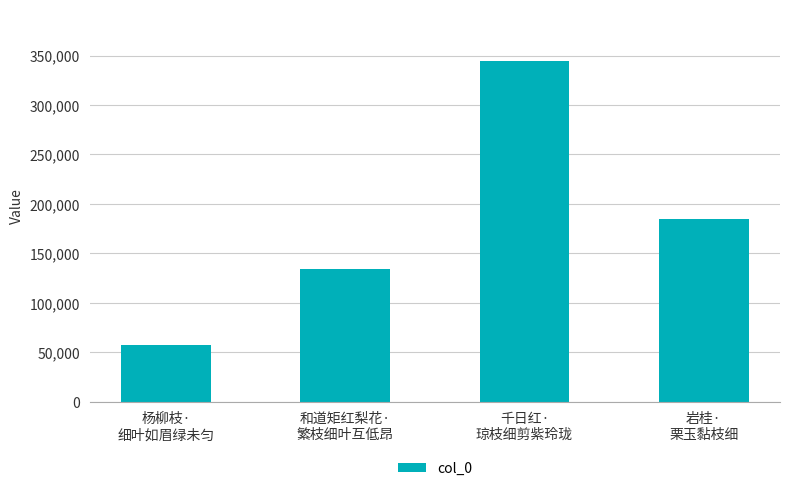

Reading left to right, list all the values displayed in this chart.

57534	134505	344877	184768